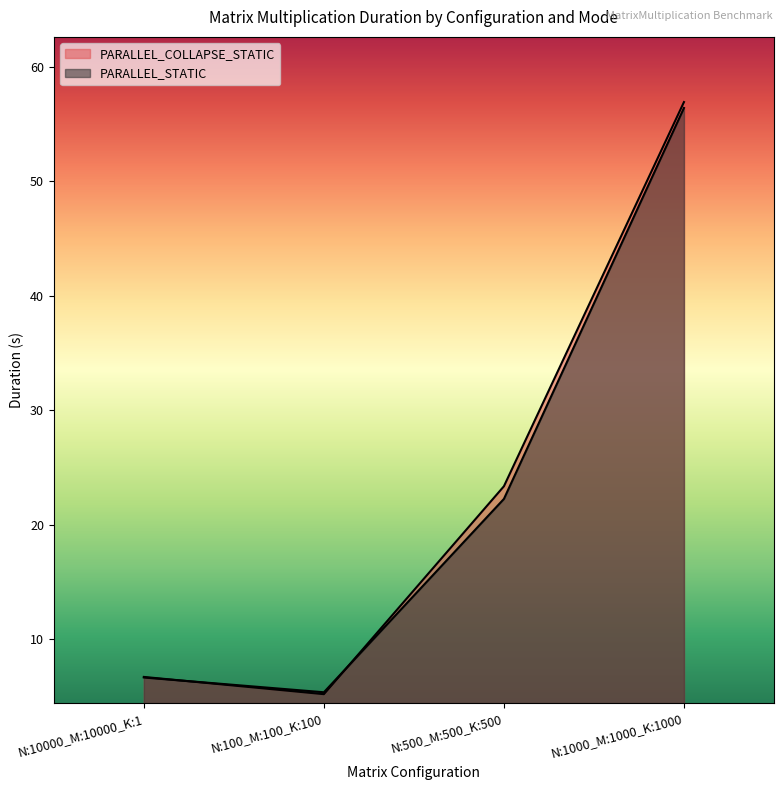

True or false: PARALLEL_COLLAPSE_STATIC and PARALLEL_STATIC cross at least once.

True